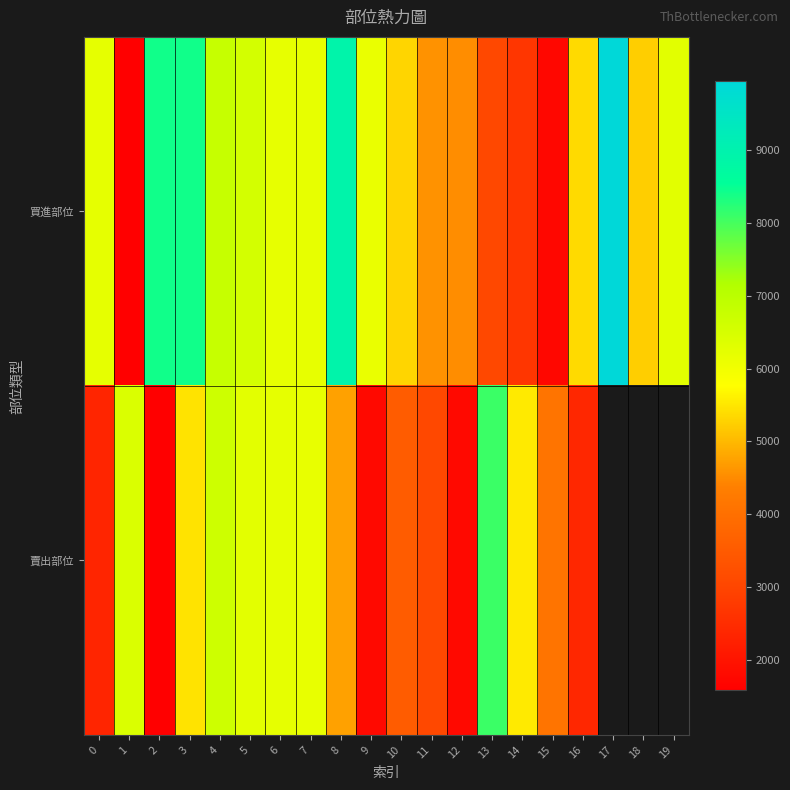

Which has a higher value, 19 or 0?

19